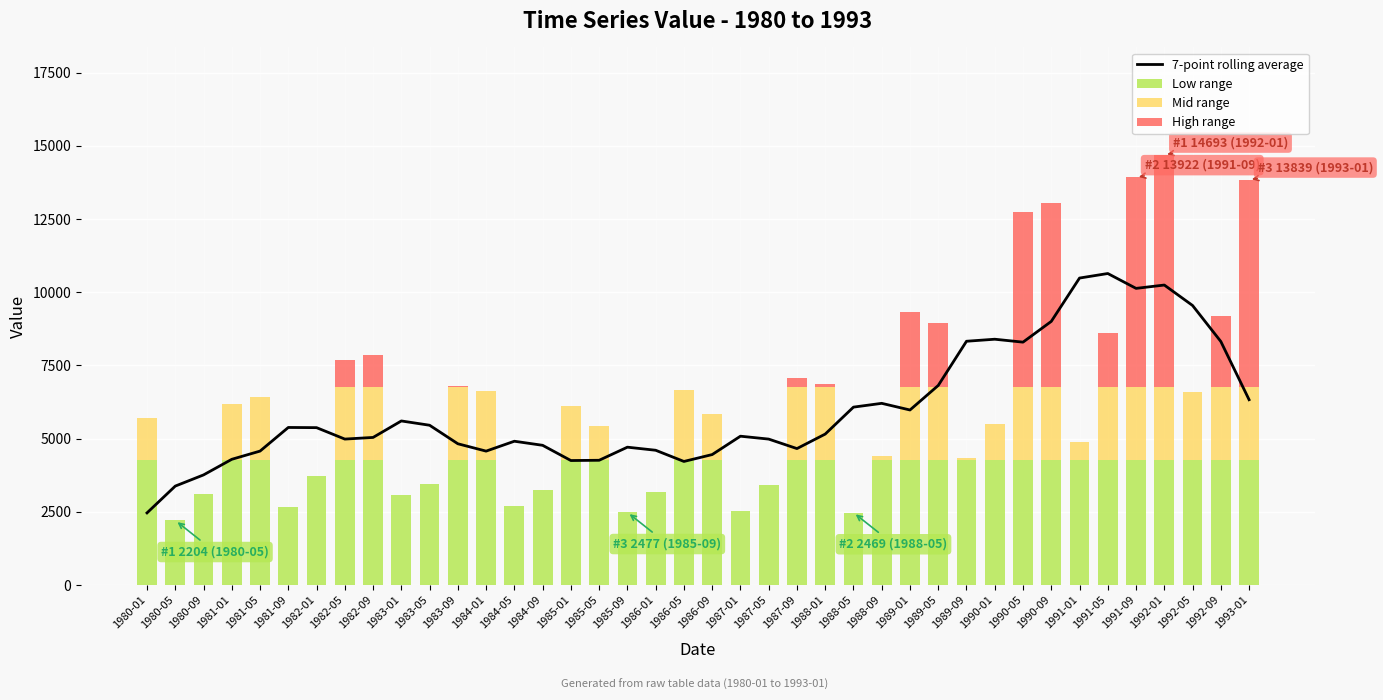

Reading left to right, what are all the values shown in this chart?

7-point rolling average: 1980-01=2460.6	1980-05=3376.1	1980-09=3757.9	1981-01=4291.3	1981-05=4571.7	1981-09=5379.1	1982-01=5372.9	1982-05=4982.3	1982-09=5038.6	1983-01=5601.4	1983-05=5455.0	1983-09=4822.0	1984-01=4570.7	1984-05=4908.6	1984-09=4769.4	1985-01=4249.3	1985-05=4258.1	1985-09=4705.6	1986-01=4600.3	1986-05=4218.0	1986-09=4453.0	1987-01=5080.7	1987-05=4981.7	1987-09=4657.6	1988-01=5153.1	1988-05=6073.9	1988-09=6203.4	1989-01=5976.1	1989-05=6814.3	1989-09=8324.6	1990-01=8393.9	1990-05=8293.9	1990-09=9003.0	1991-01=10483.7	1991-05=10638.9	1991-09=10131.0	1992-01=10245.0	1992-05=9546.4	1992-09=8316.4	1993-01=6327.6
Low range: 1980-01=4250.8	1980-05=2204.0	1980-09=3117.0	1981-01=4250.8	1981-05=4250.8	1981-09=2672.0	1982-01=3734.0	1982-05=4250.8	1982-09=4250.8	1983-01=3073.0	1983-05=3451.0	1983-09=4250.8	1984-01=4250.8	1984-05=2709.0	1984-09=3250.0	1985-01=4250.8	1985-05=4250.8	1985-09=2477.0	1986-01=3162.0	1986-05=4250.8	1986-09=4250.8	1987-01=2513.0	1987-05=3421.0	1987-09=4250.8	1988-01=4250.8	1988-05=2469.0	1988-09=4250.8	1989-01=4250.8	1989-05=4250.8	1989-09=4250.8	1990-01=4250.8	1990-05=4250.8	1990-09=4250.8	1991-01=4250.8	1991-05=4250.8	1991-09=4250.8	1992-01=4250.8	1992-05=4250.8	1992-09=4250.8	1993-01=4250.8
Mid range: 1980-01=1467.2	1980-05=0.0	1980-09=0.0	1981-01=1934.2	1981-05=2158.2	1981-09=0.0	1982-01=0.0	1982-05=2518.7	1982-09=2518.7	1983-01=0.0	1983-05=0.0	1983-09=2518.7	1984-01=2361.2	1984-05=0.0	1984-09=0.0	1985-01=1846.2	1985-05=1187.2	1985-09=0.0	1986-01=0.0	1986-05=2423.2	1986-09=1590.2	1987-01=0.0	1987-05=0.0	1987-09=2518.7	1988-01=2518.7	1988-05=0.0	1988-09=154.2	1989-01=2518.7	1989-05=2518.7	1989-09=77.2	1990-01=1241.2	1990-05=2518.7	1990-09=2518.7	1991-01=639.2	1991-05=2518.7	1991-09=2518.7	1992-01=2518.7	1992-05=2327.2	1992-09=2518.7	1993-01=2518.7
High range: 1980-01=0.0	1980-05=0.0	1980-09=0.0	1981-01=0.0	1981-05=0.0	1981-09=0.0	1982-01=0.0	1982-05=911.5	1982-09=1086.5	1983-01=0.0	1983-05=0.0	1983-09=33.5	1984-01=0.0	1984-05=0.0	1984-09=0.0	1985-01=0.0	1985-05=0.0	1985-09=0.0	1986-01=0.0	1986-05=0.0	1986-09=0.0	1987-01=0.0	1987-05=0.0	1987-09=313.5	1988-01=101.5	1988-05=0.0	1988-09=0.0	1989-01=2540.5	1989-05=2188.5	1989-09=0.0	1990-01=0.0	1990-05=5968.5	1990-09=6271.5	1991-01=0.0	1991-05=1840.5	1991-09=7152.5	1992-01=7923.5	1992-05=0.0	1992-09=2413.5	1993-01=7069.5